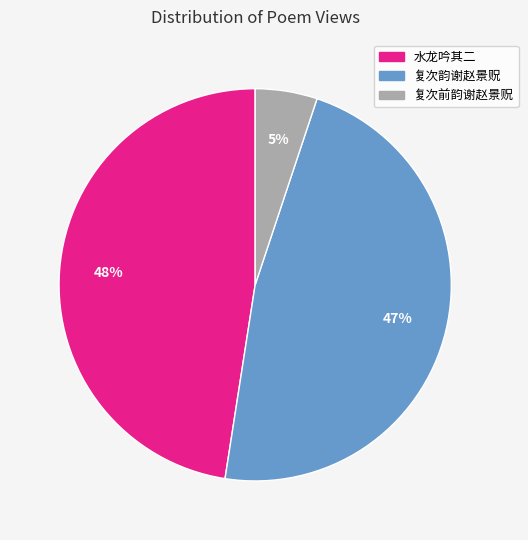

To the nearest percent, what is the average slice percentage?

33%